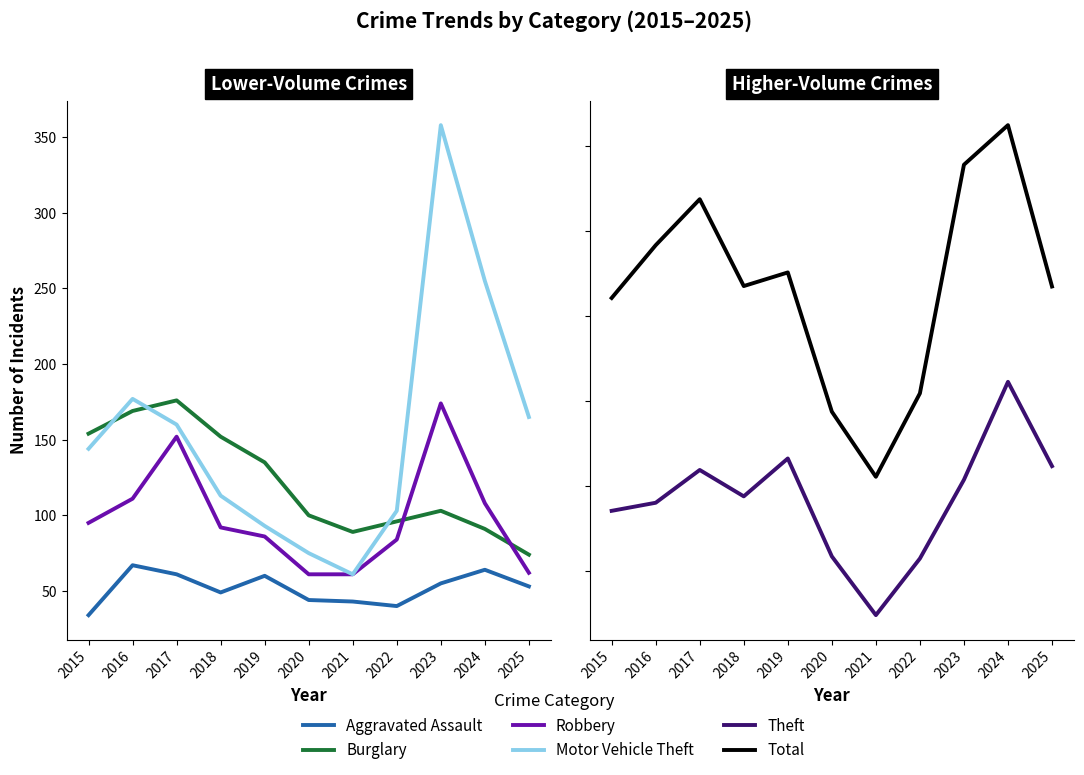

What is the spread (max minus min) of values at 2025?

1216